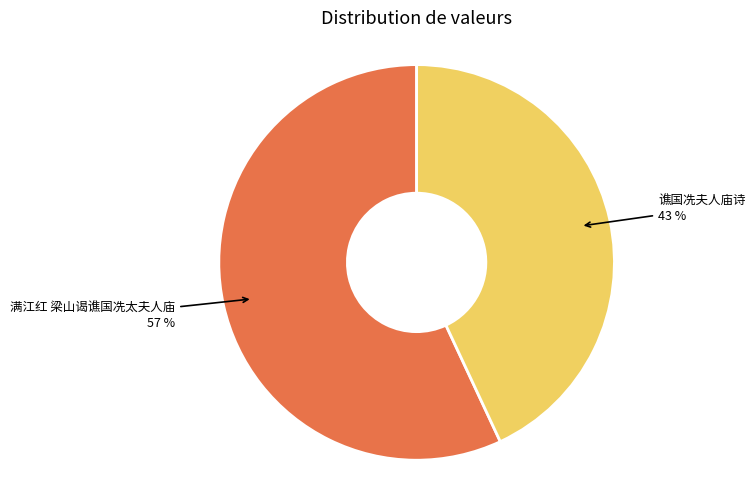

To the nearest percent, what is the difference between the largest and smallest slice percentages?

14%